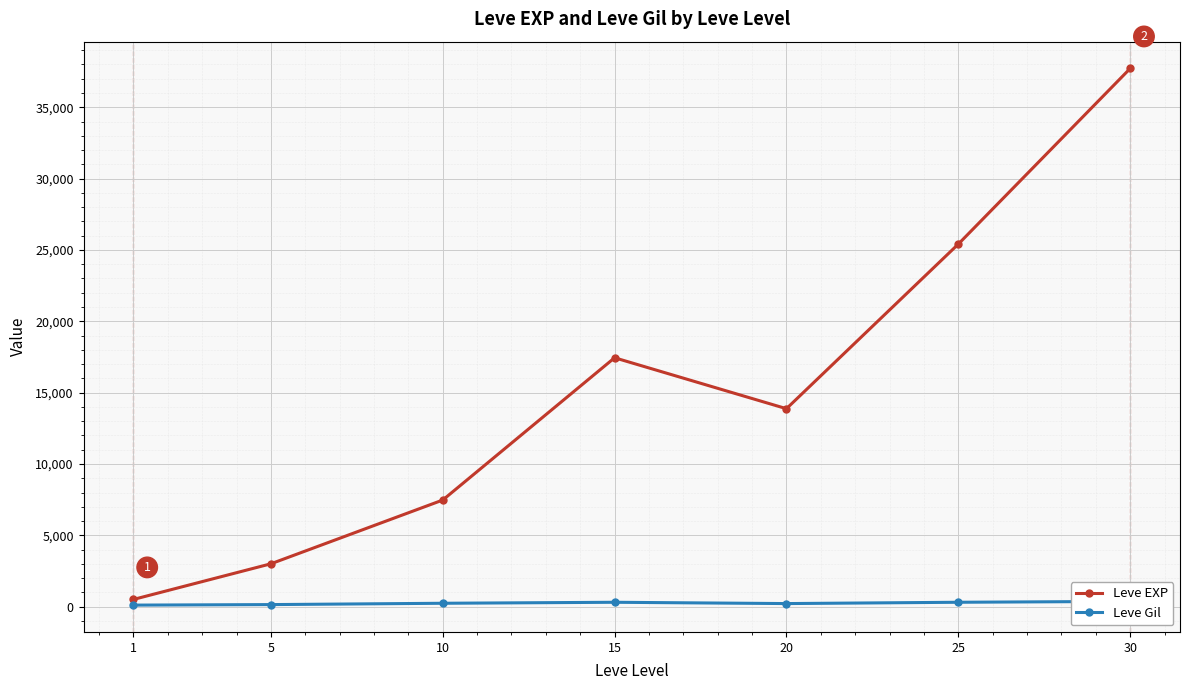

In Leve EXP, how many points are lower than both neighbors (excluding endpoints)?

1